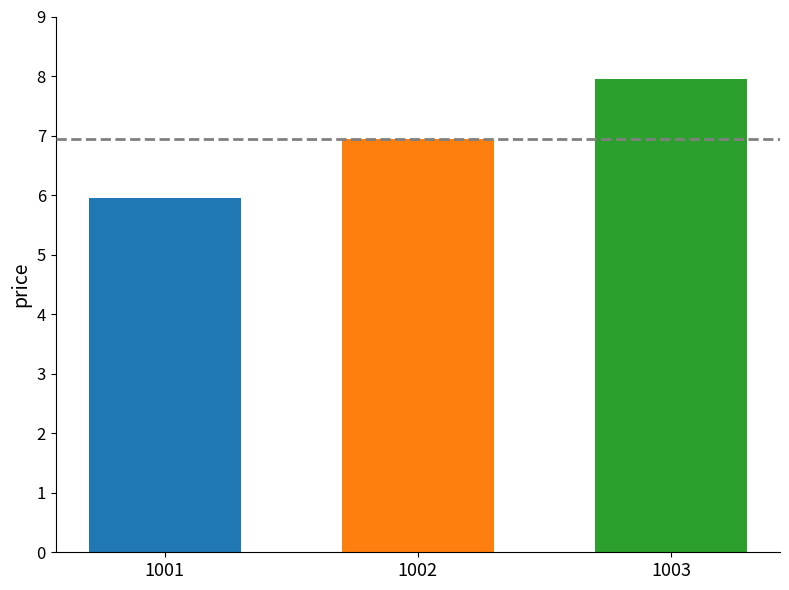

What is the minimum value shown in the chart?

6.0